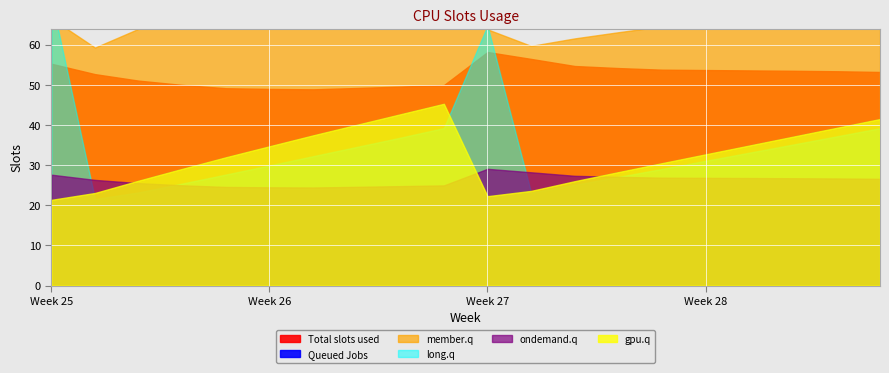

At which category is the sum across all series the highest?

2